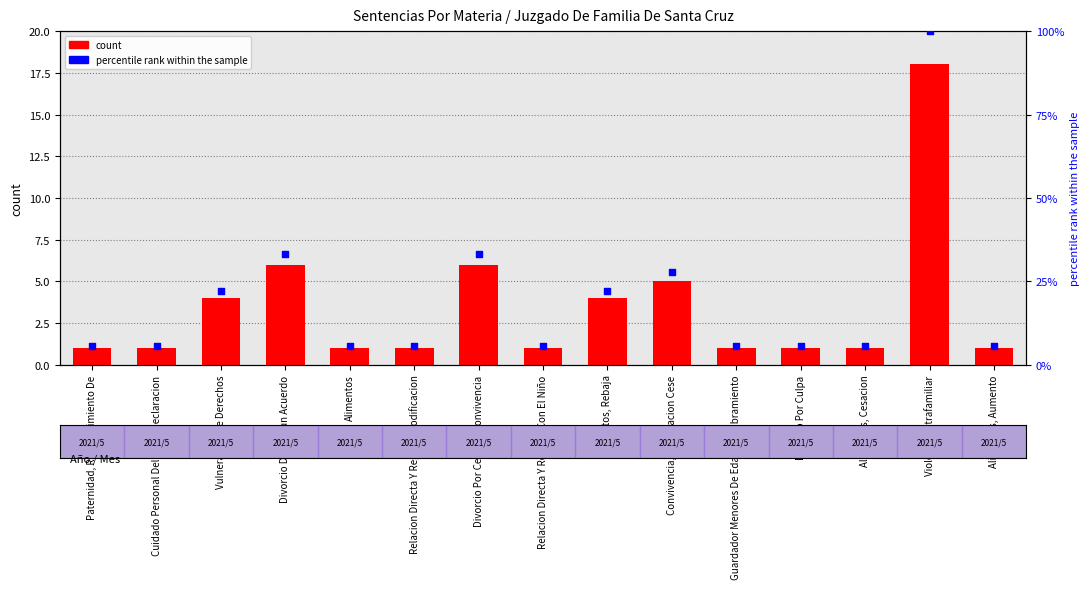

Which series contains the highest Y value?

count